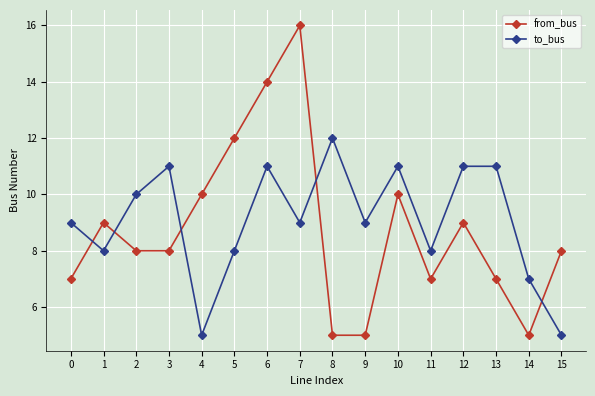

What is the value of the from_bus point at the 4th from the left?

8